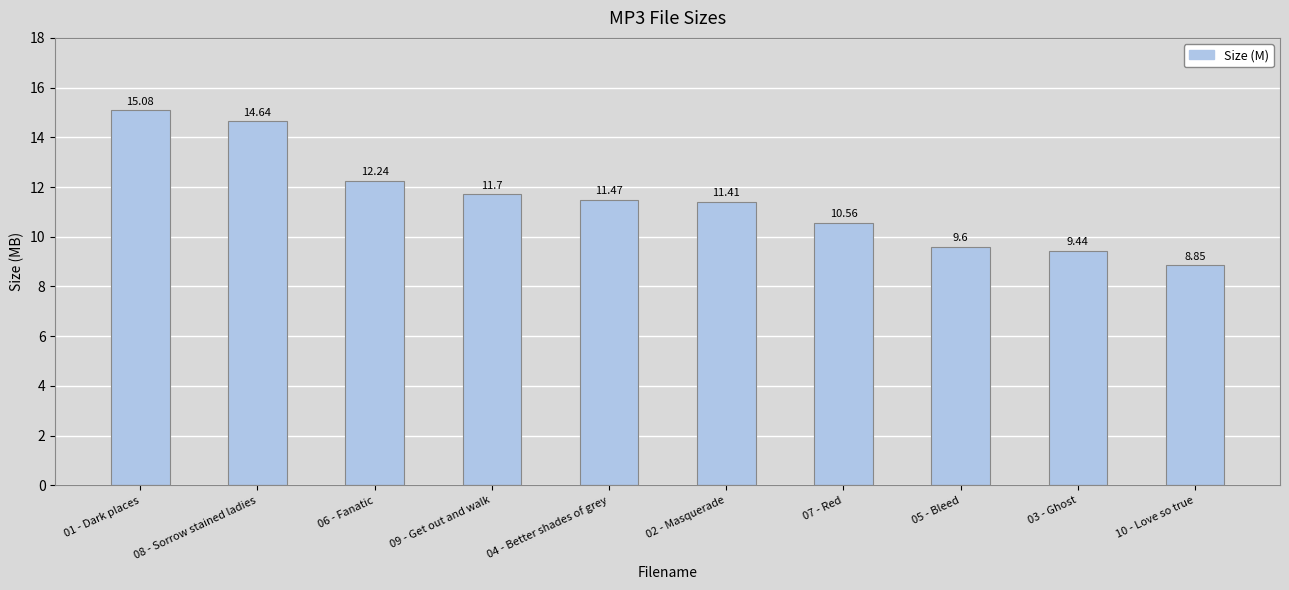

Is it true that the value at 02 - Masquerade is 11.4?

True